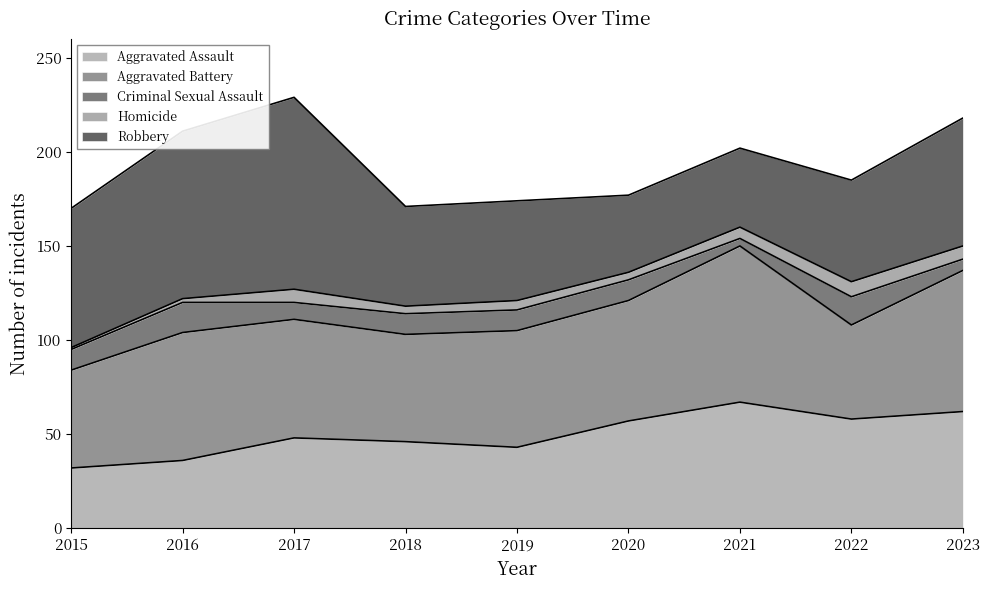

List the labels in order of Homicide value, smallest first.

2015, 2016, 2018, 2020, 2019, 2021, 2017, 2023, 2022